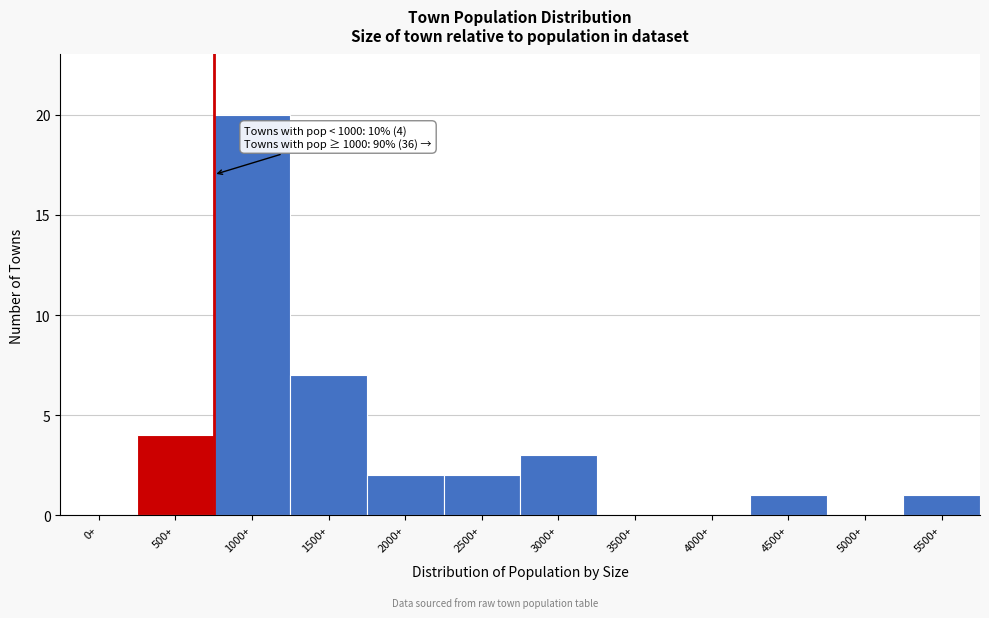

Reading left to right, list all the values displayed in this chart.

0+=0	500+=4	1000+=20	1500+=7	2000+=2	2500+=2	3000+=3	3500+=0	4000+=0	4500+=1	5000+=0	5500+=1